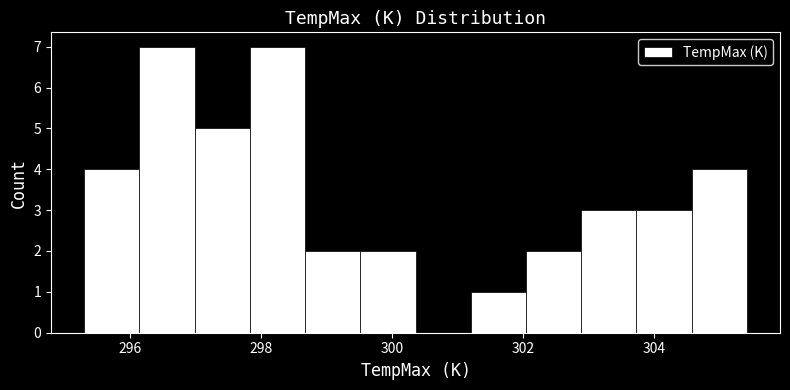

What is the height of the bar covering 302.0 to 302.8 on the x-axis? Neither the bar edges nor the heights are printed on the chart, so give them approximately, as read against the axes.

2